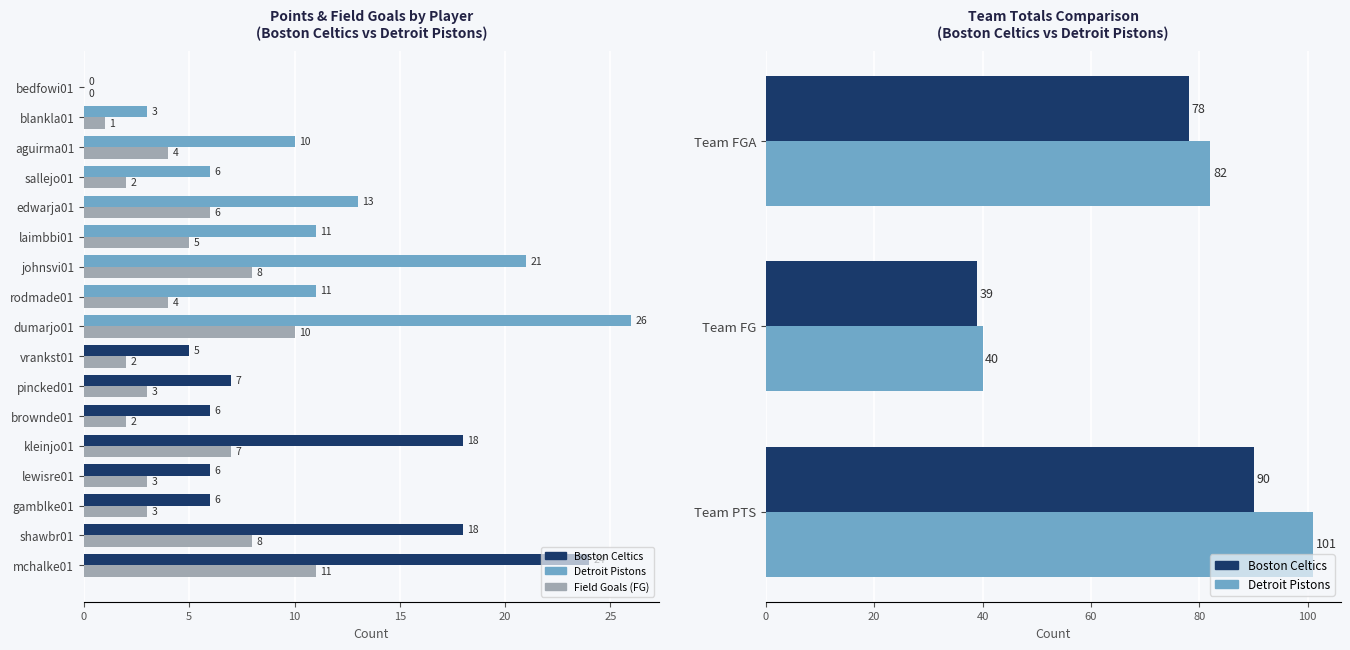

What is the spread (max minus min) of values at aguirma01?

6